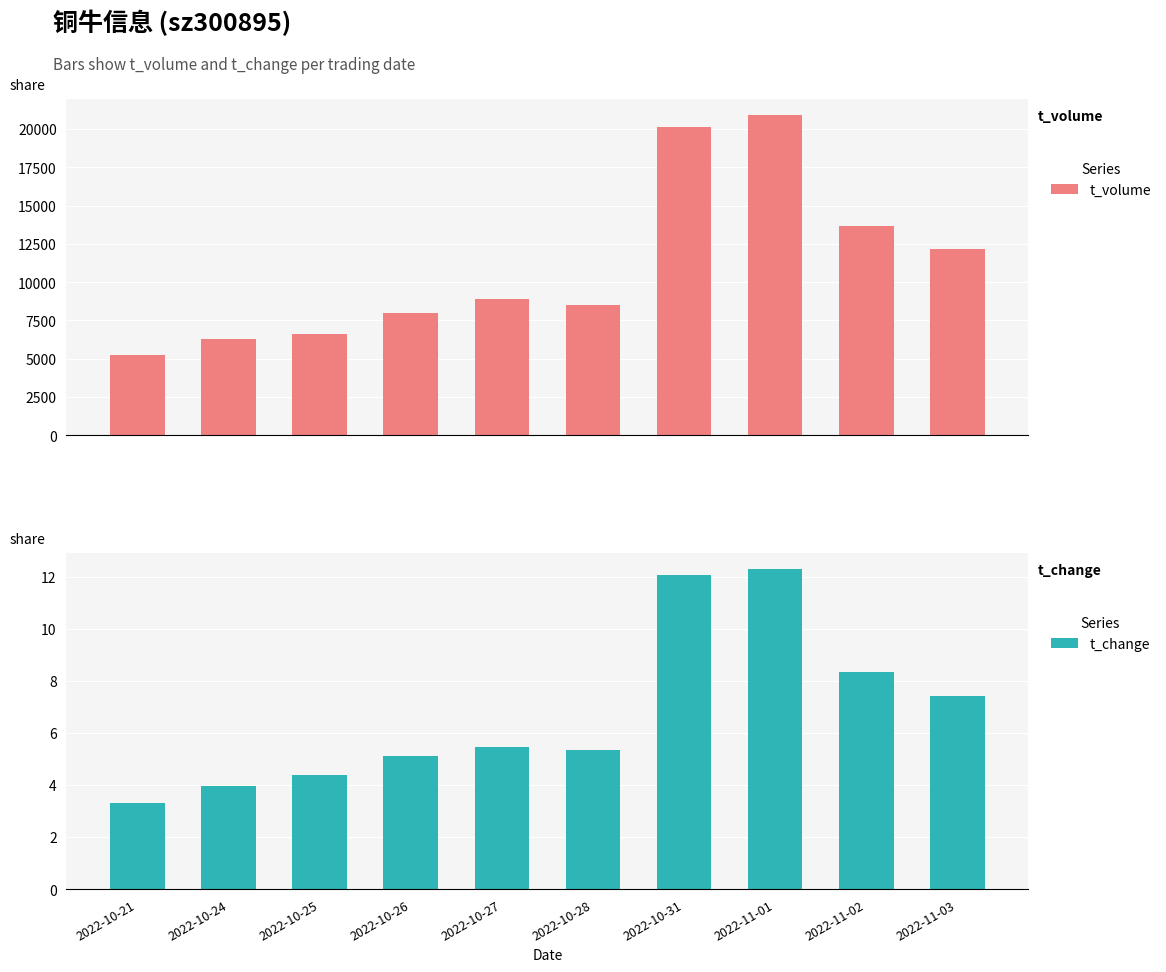

Count the number of categories in the chart.

10